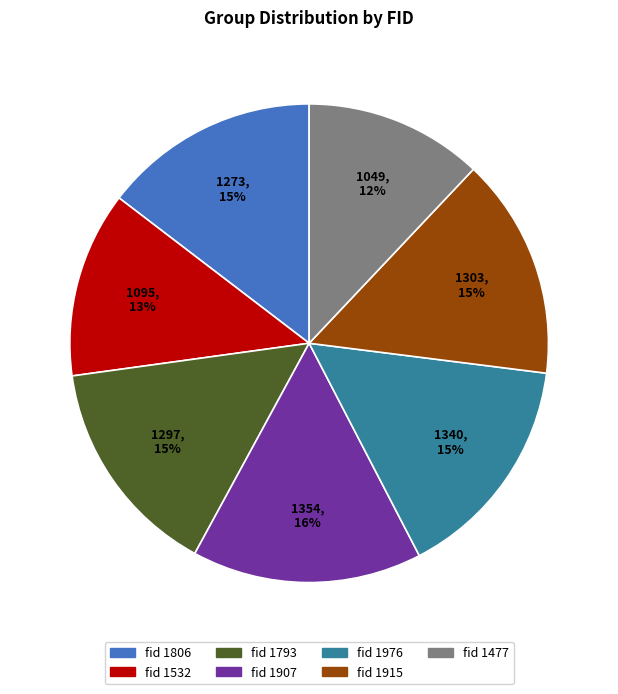

To the nearest percent, what is the difference between the largest and smallest slice percentages?

4%